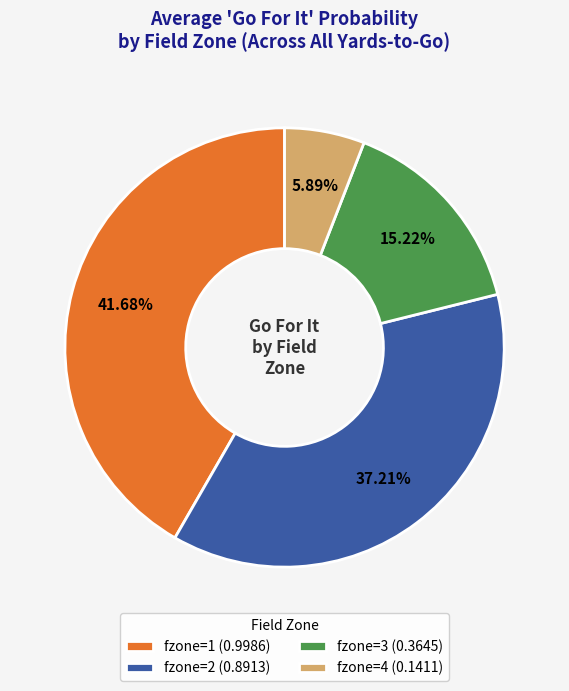

Count the number of slices in the pie.

4